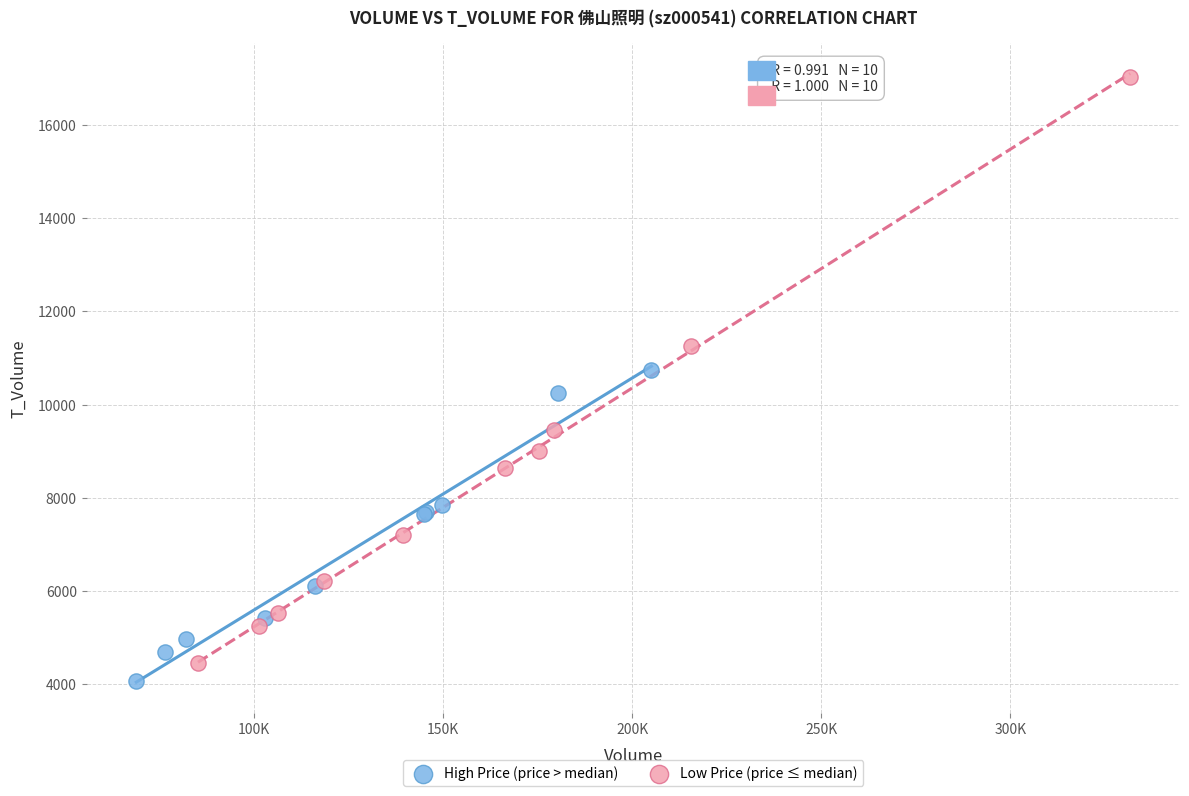

What are all the series names shown in the legend?

High Price (price > median), Low Price (price ≤ median)